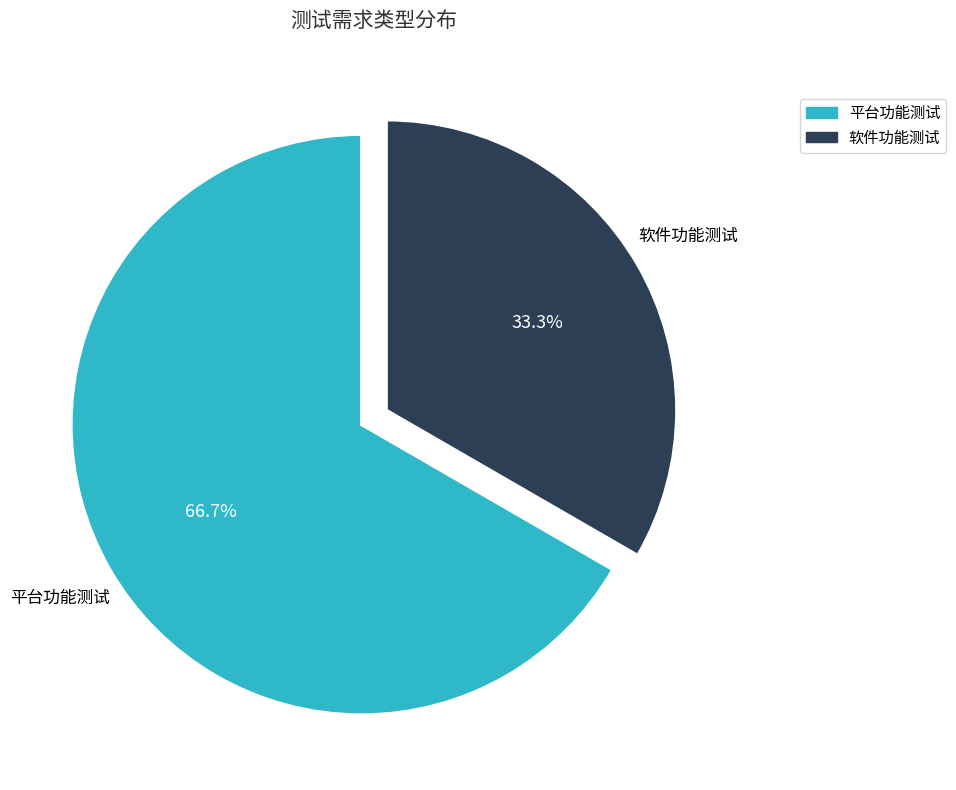

What percentage do 软件功能测试 and 平台功能测试 together represent?

100.0%